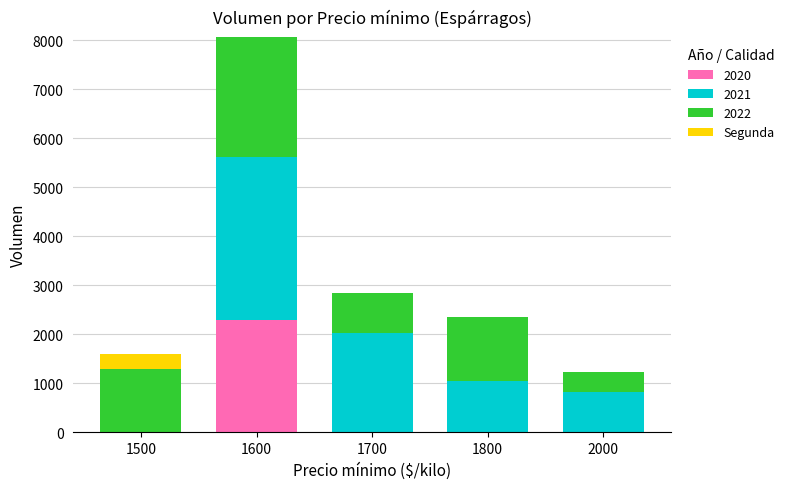

At which category is the sum across all series the highest?

1600